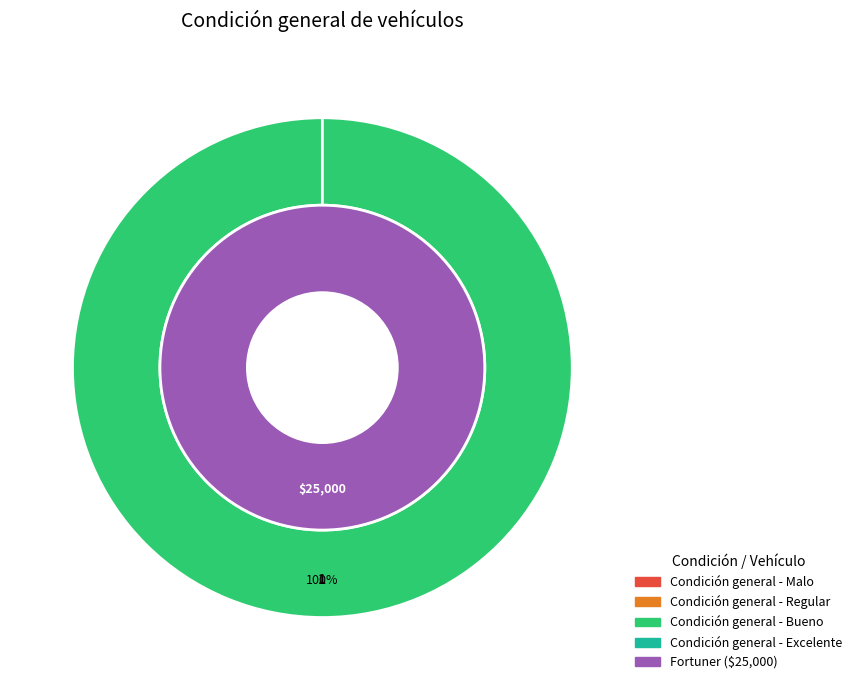

Which category accounts for the majority?

Condición general - Bueno